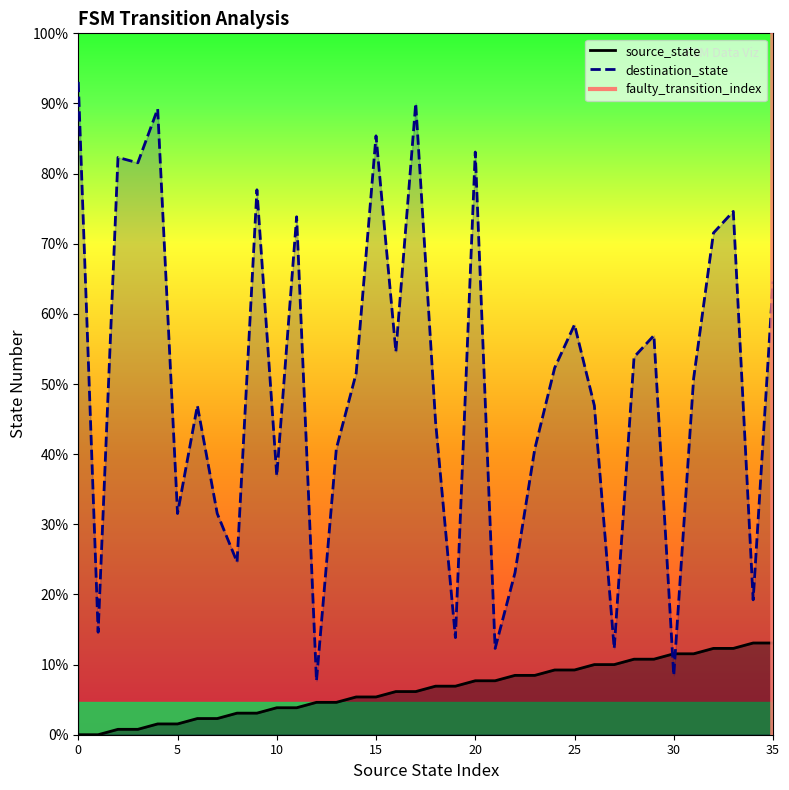

Is it true that source_state equals 14 at 29?

True